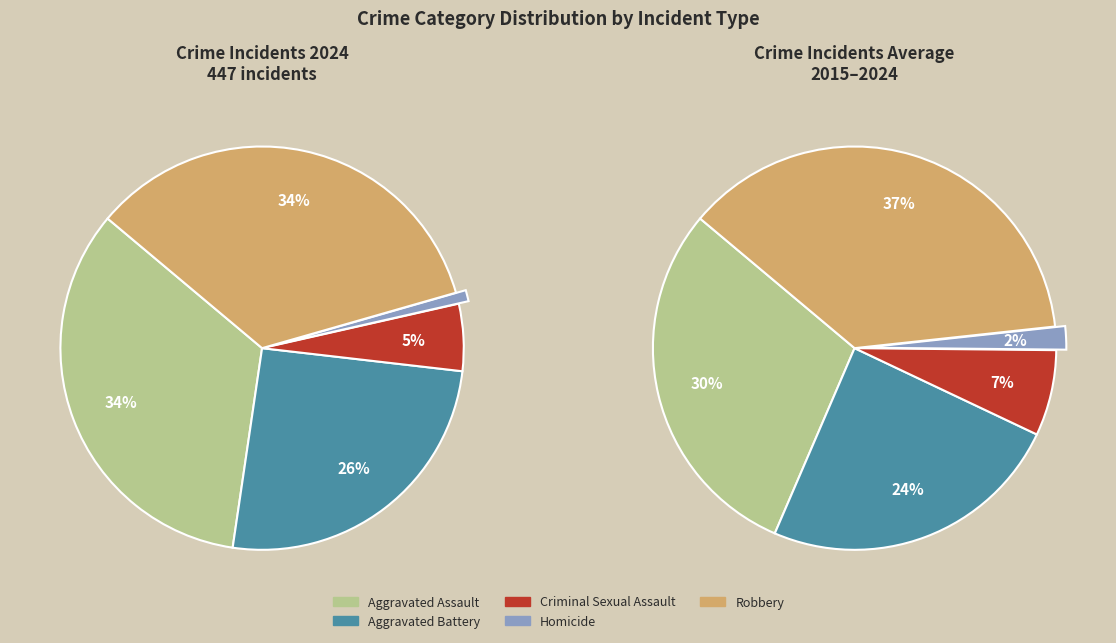

Rank the categories by value from highest to lowest.

Robbery, Aggravated Assault, Aggravated Battery, Criminal Sexual Assault, Homicide